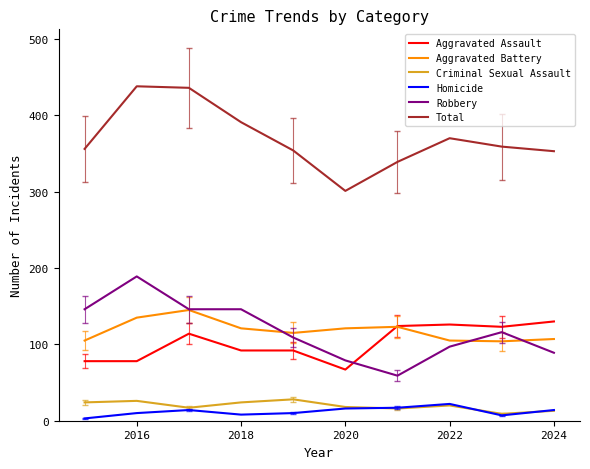

Which series has the largest total across all categories?

Total